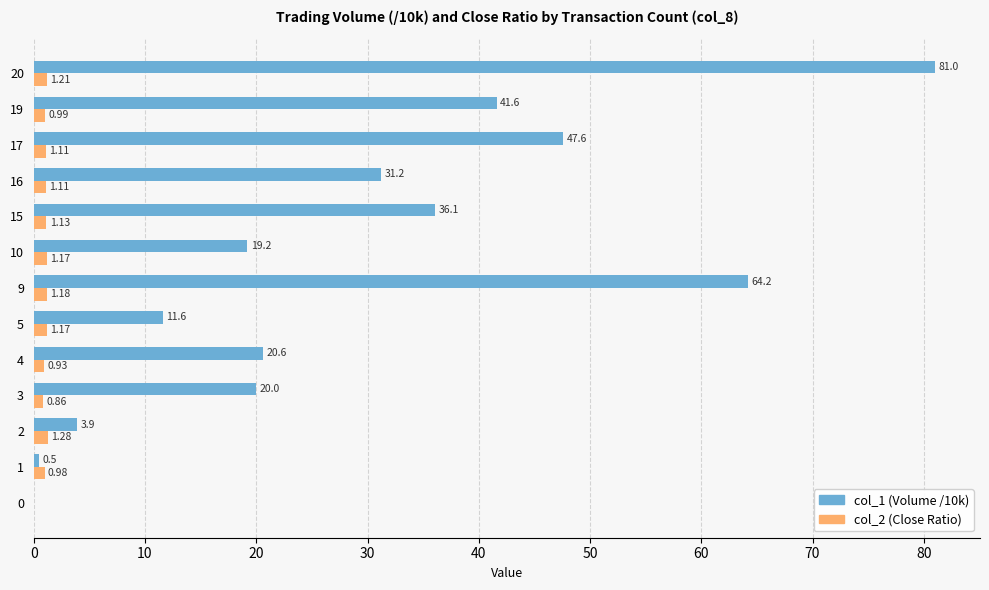

How many categories are shown in the chart?

13